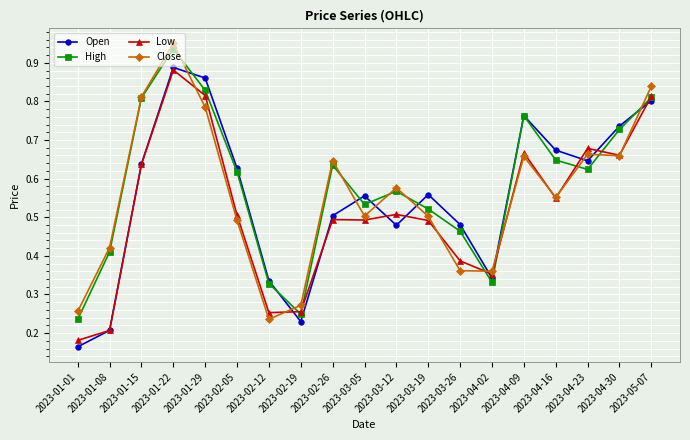

Which series has the largest range (max minus min)?

Open